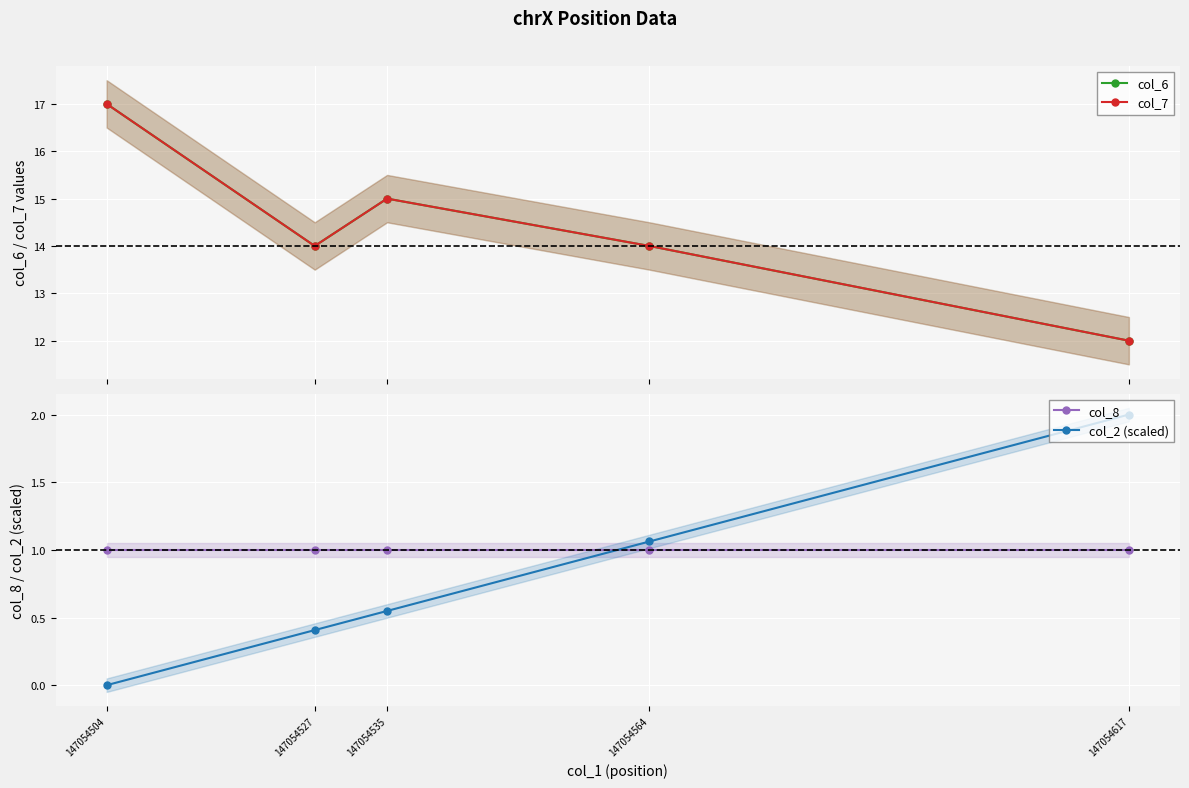

How many lines are shown in the chart?

4